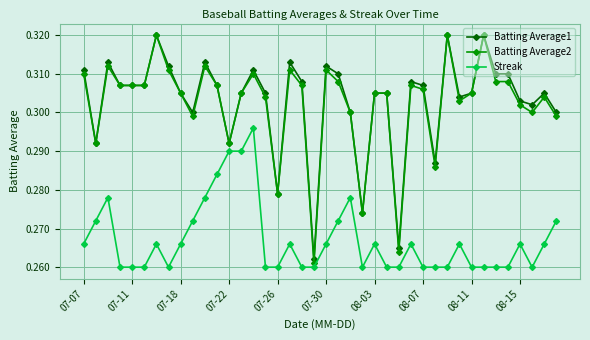

True or false: Batting Average2 has more than 1 points higher than both neighbors.

True